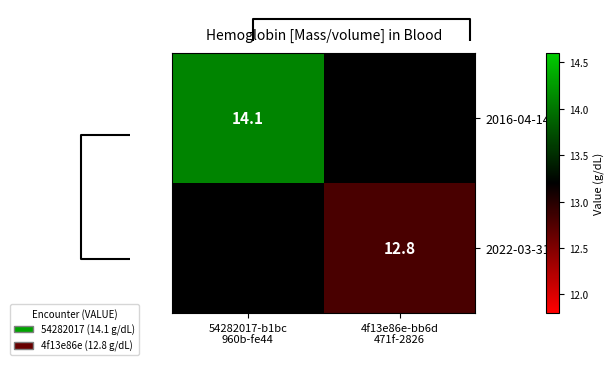

Rank the series at 4f13e86e-bb6d 471f-2826 from lowest to highest value.

2016-04-14, 2022-03-31